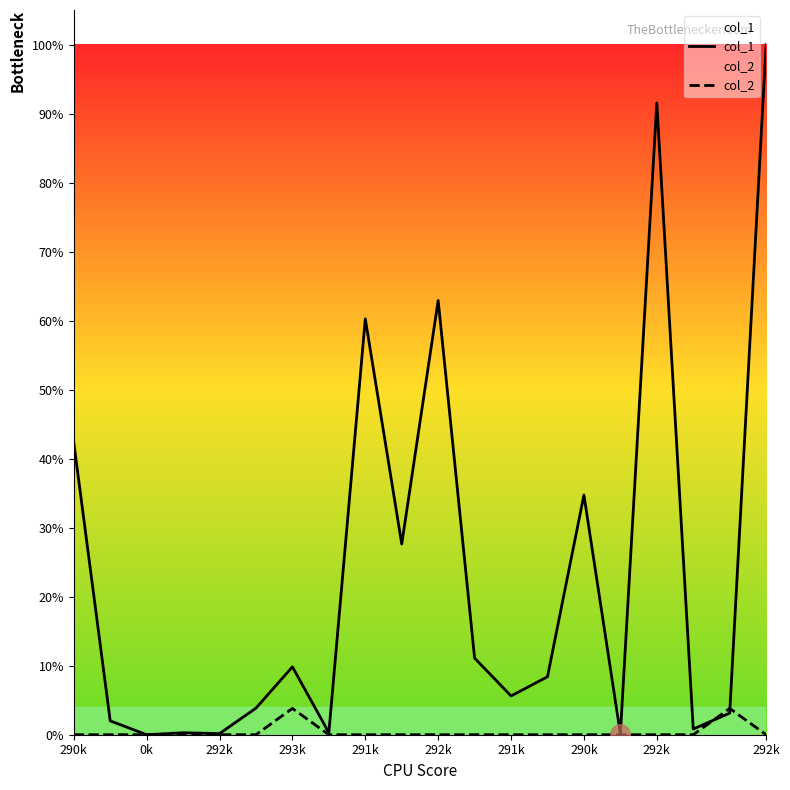

Reading left to right, extract all data points from this chart.

col_1: 42.3	2.0	0.0	0.3	0.2	3.9	9.8	0.3	60.2	27.6	62.9	11.1	5.6	8.4	34.7	0.1	91.5	0.8	3.1	100.0
col_2: 0.0	0.0	0.0	0.0	0.0	0.0	3.8	0.0	0.0	0.0	0.0	0.0	0.0	0.0	0.0	0.0	0.0	0.0	3.8	0.0